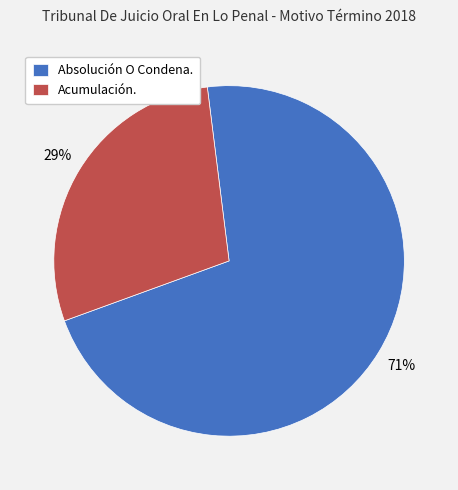

To the nearest percent, what is the average slice percentage?

50%